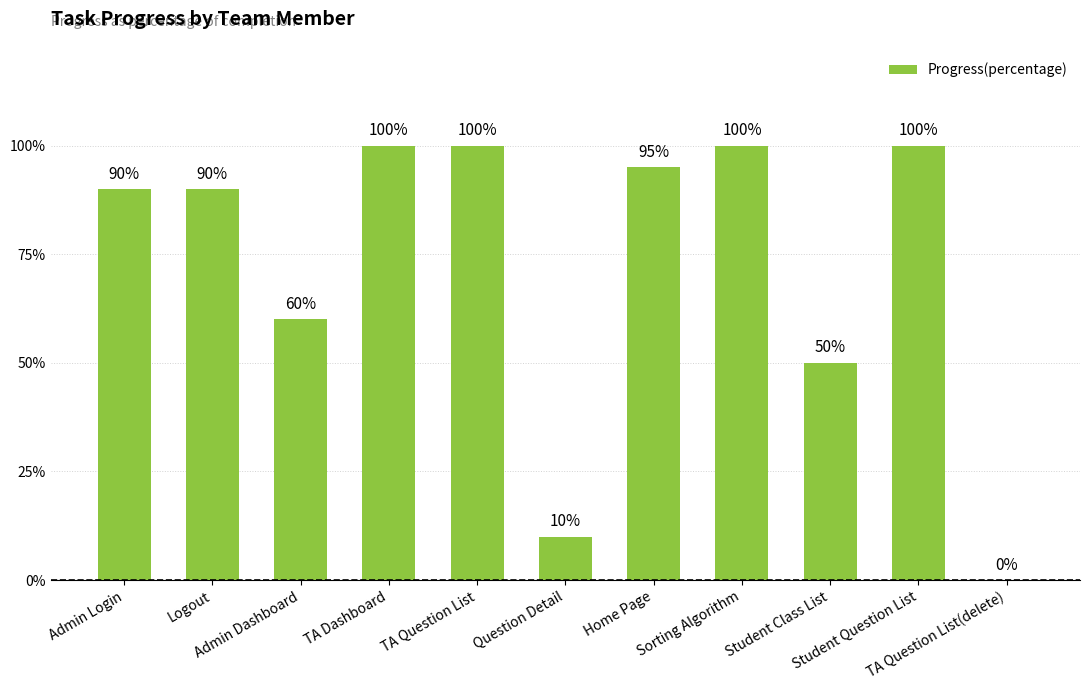

What position from the right is TA Question List(delete)?

1